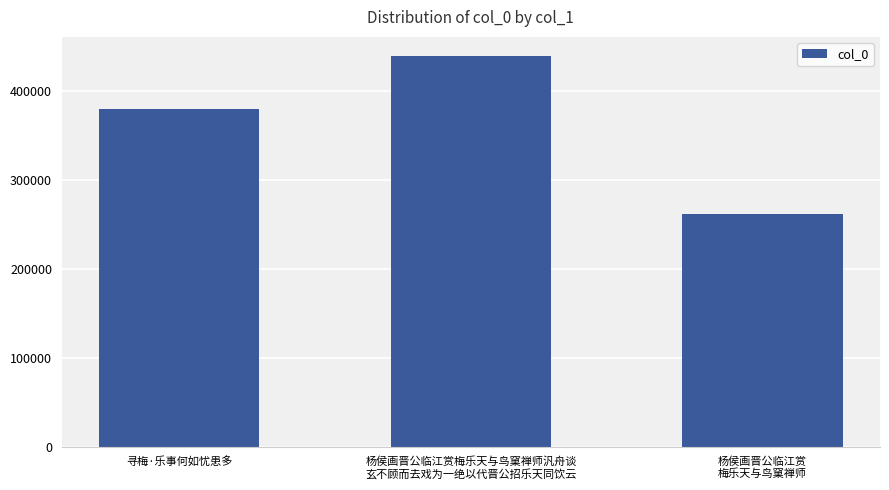

Are the bars horizontal?

No